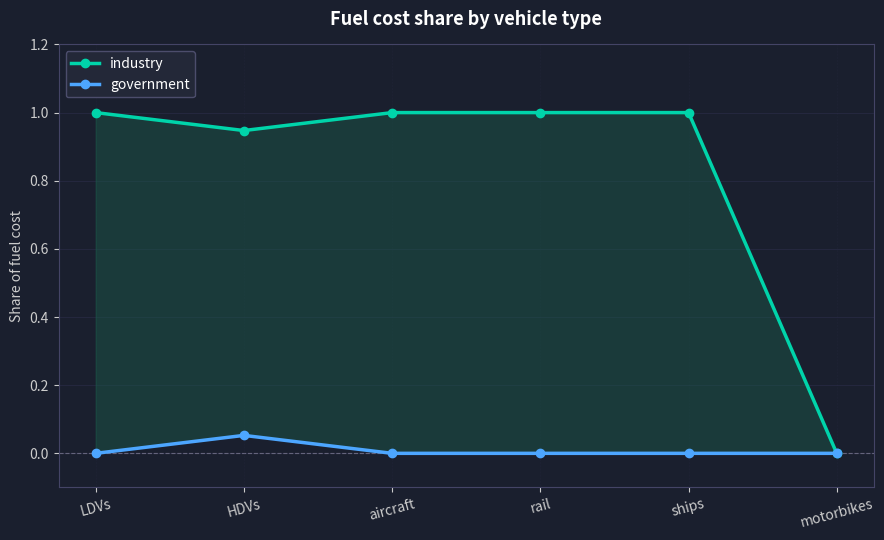

What is the maximum value shown in the chart?

1.0